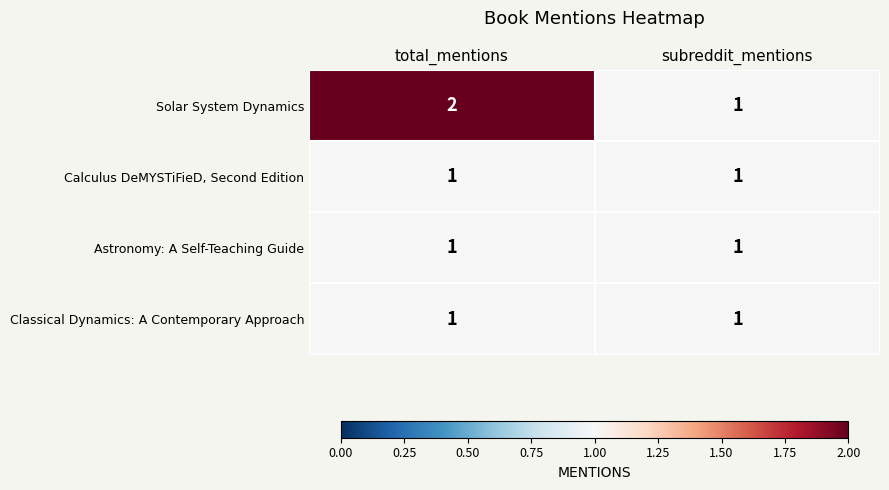

Is it true that Solar System Dynamics equals 1 at subreddit_mentions?

True